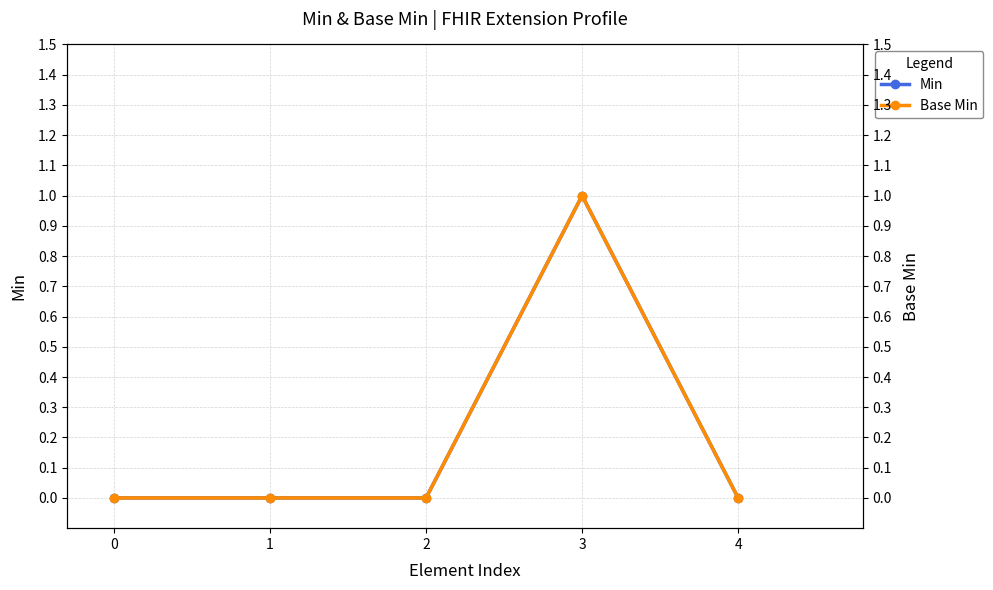

What are all the series names shown in the legend?

Min, Base Min